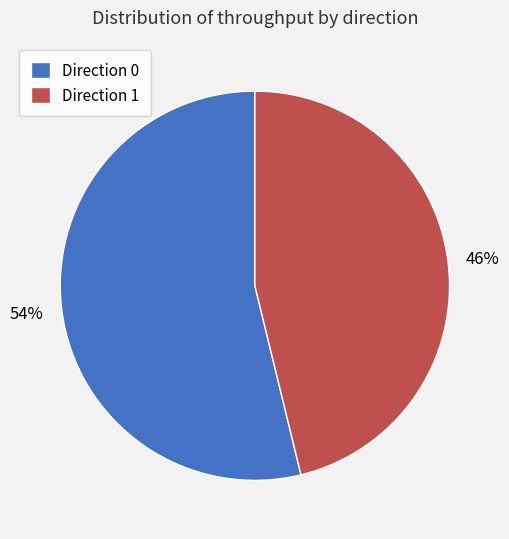

Is there a majority slice in this chart?

Yes